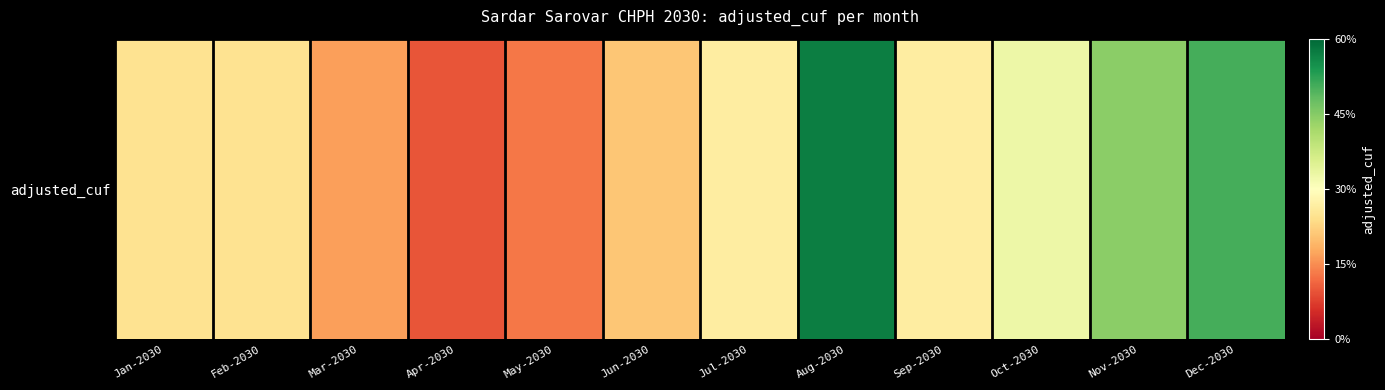

Between May-2030 and Aug-2030, which is larger?

Aug-2030